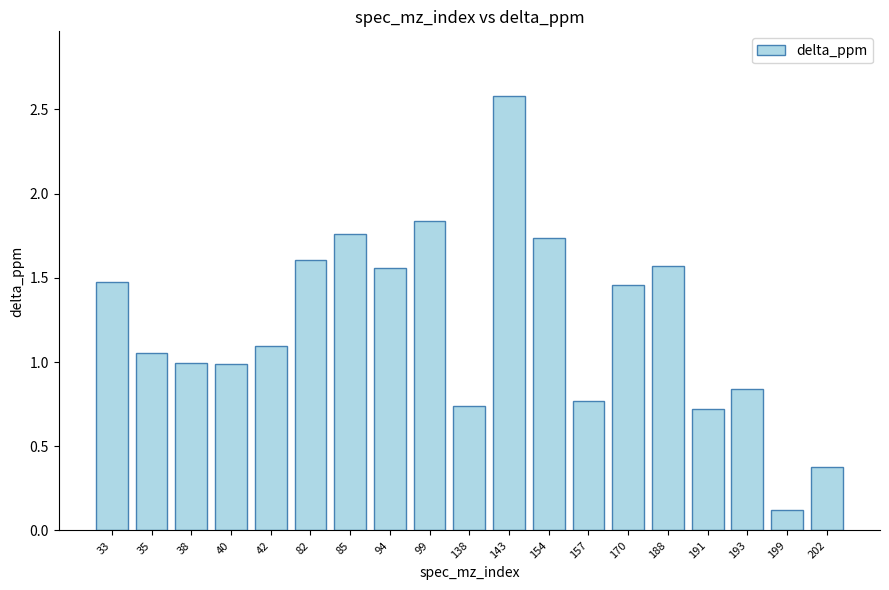

The chart shows a value of 0.6 at 38. True or false?

False